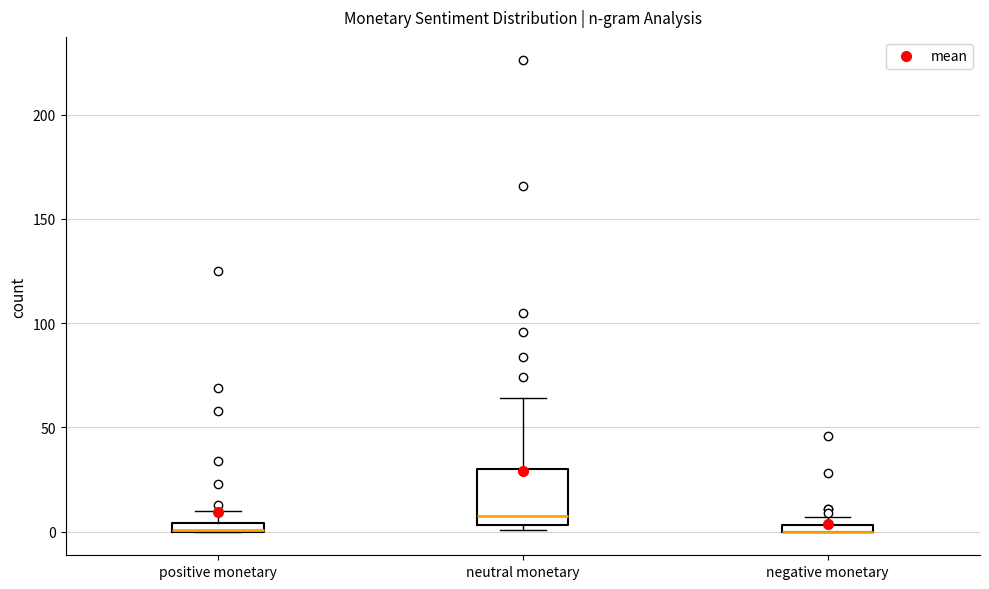

Which box is the tallest, from its lower edge to its upper edge?

neutral monetary